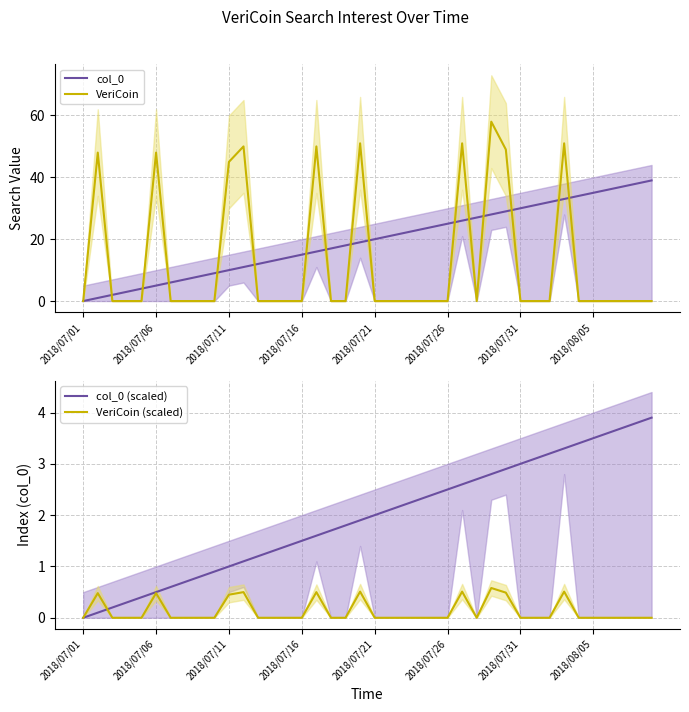

True or false: col_0 and VeriCoin (scaled) cross at least once.

False